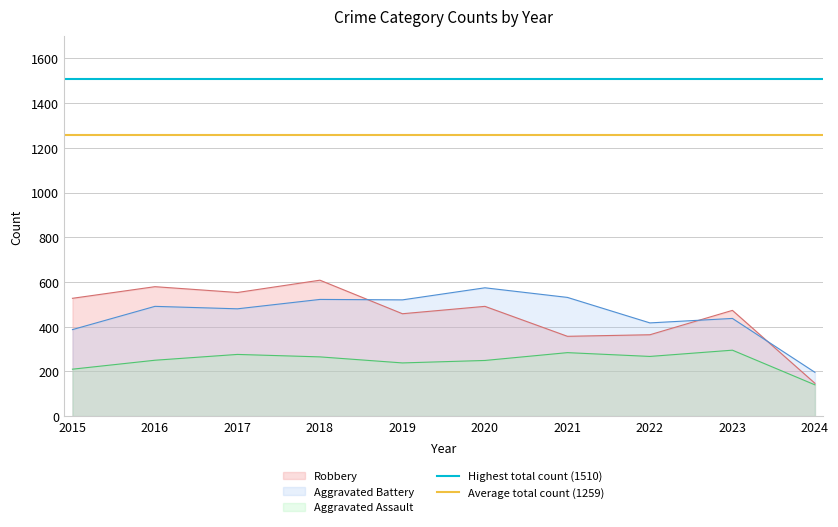

True or false: Aggravated Assault has a value of 194 at 2021.

False